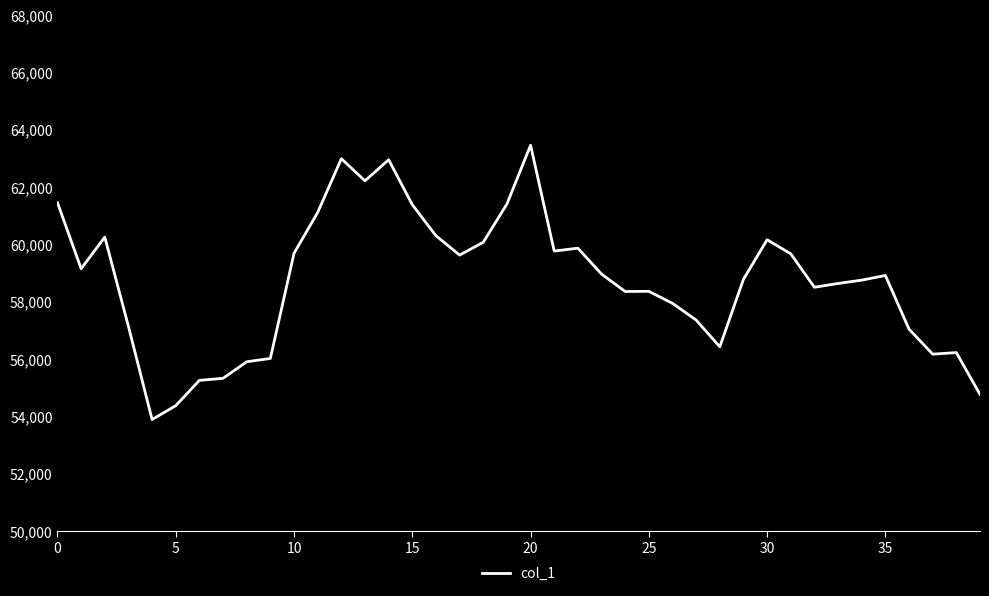

What is the difference between the maximum and minimum values?

9567